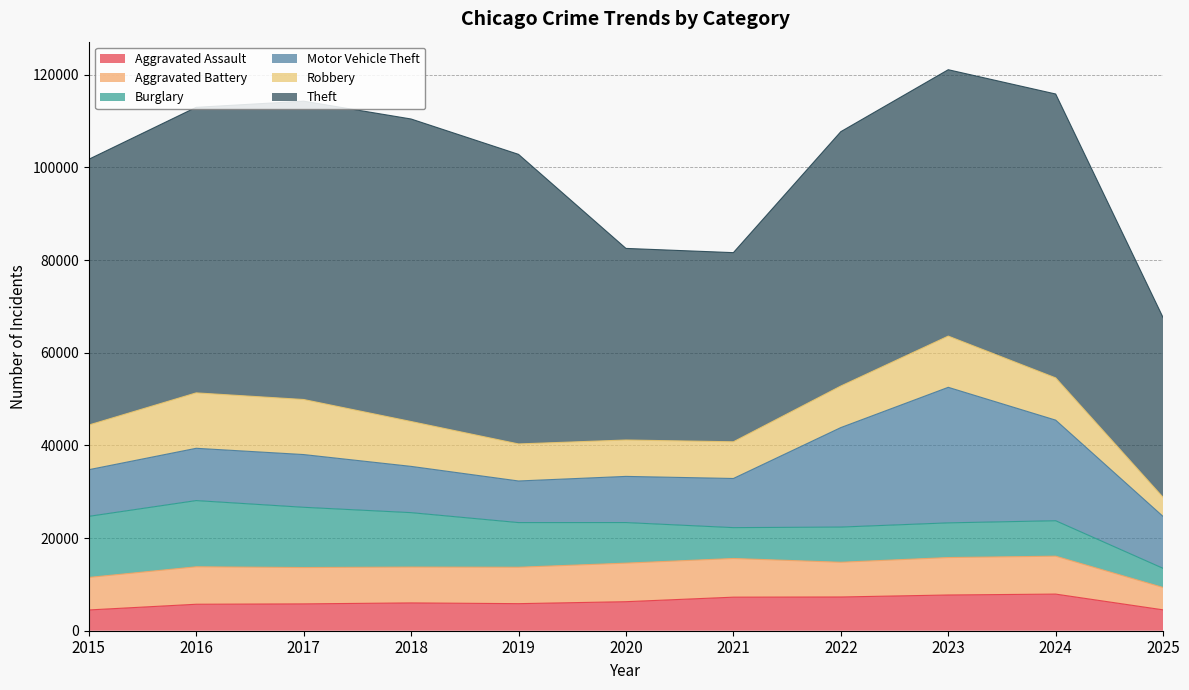

What is the average value of the Aggravated Assault series?

6249